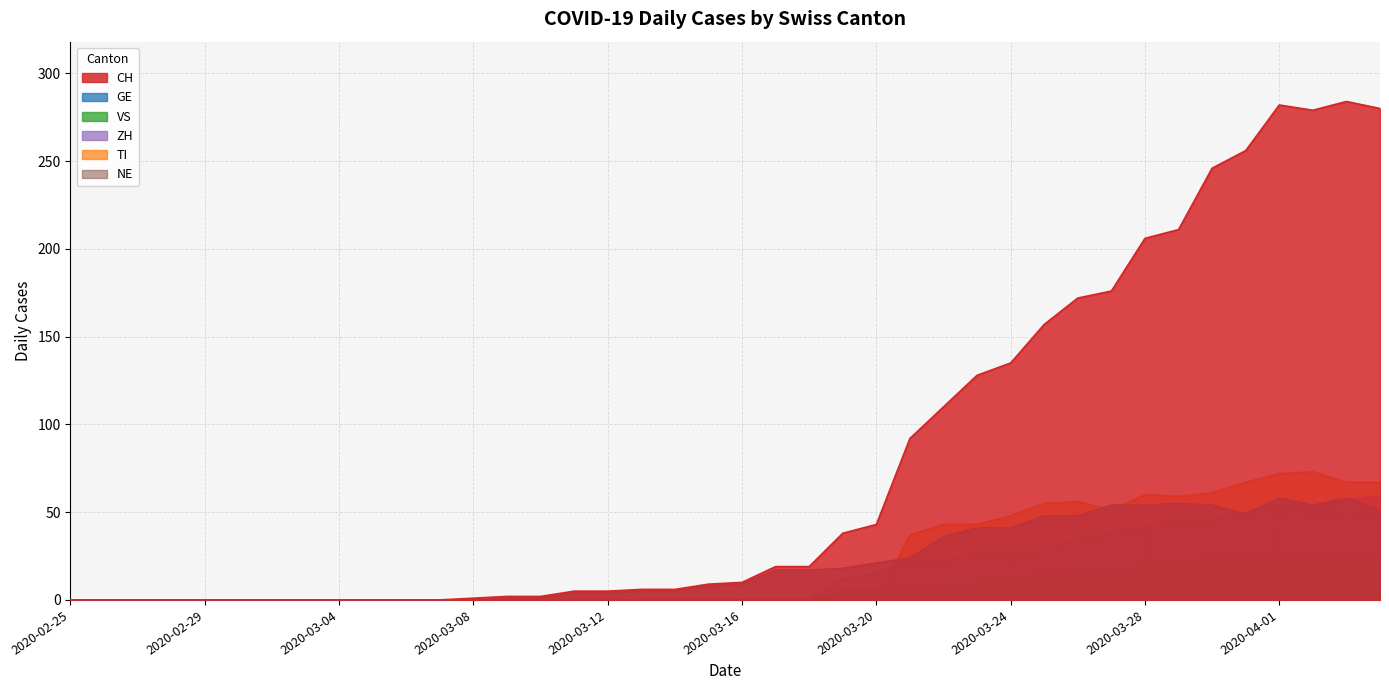

What is the difference between the second highest and minimum values in the VS series?

24